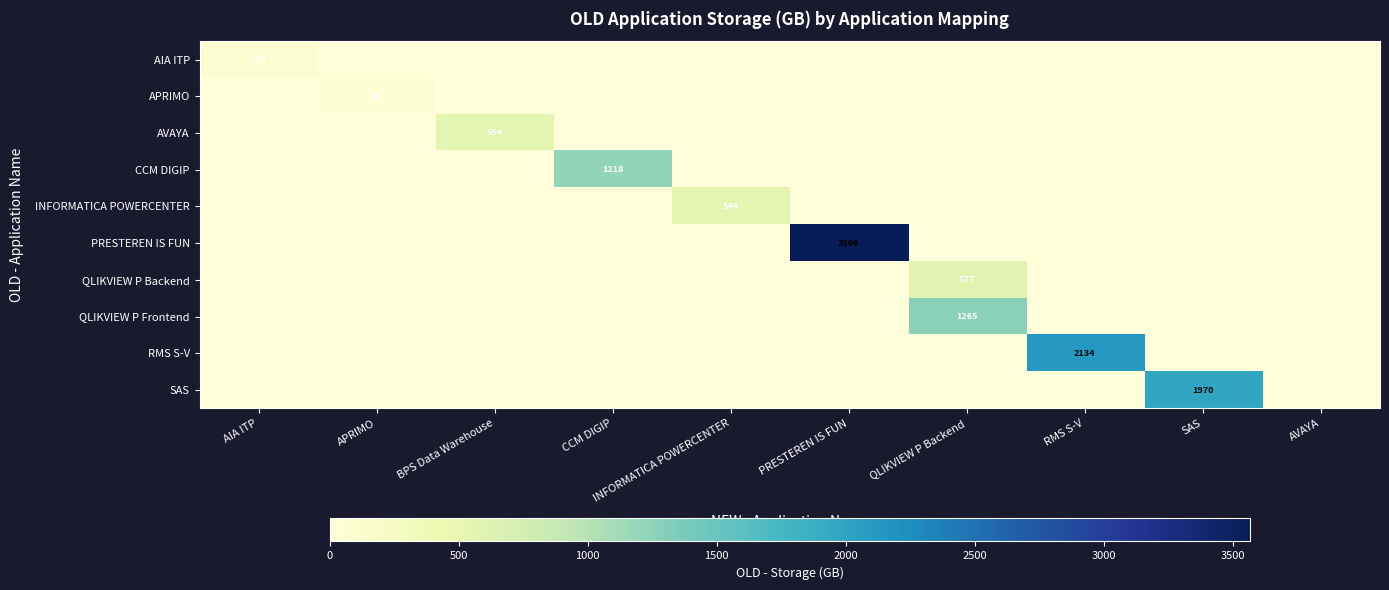

At which category is the sum across all series the highest?

PRESTEREN IS FUN